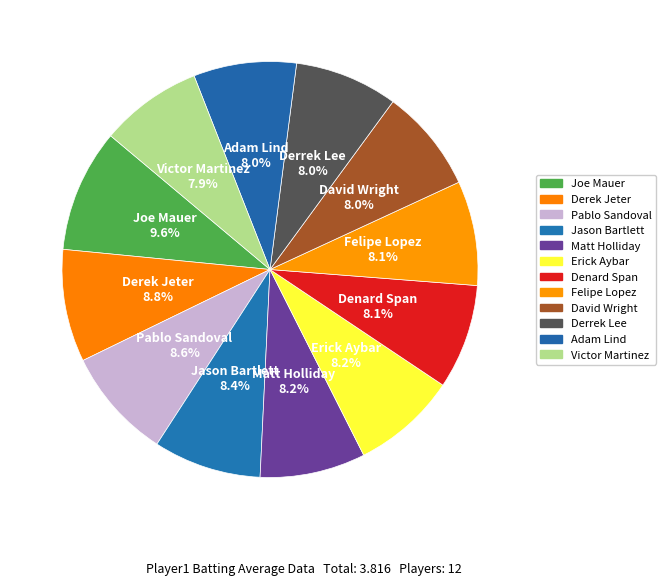

Which slice is the largest?

Joe Mauer